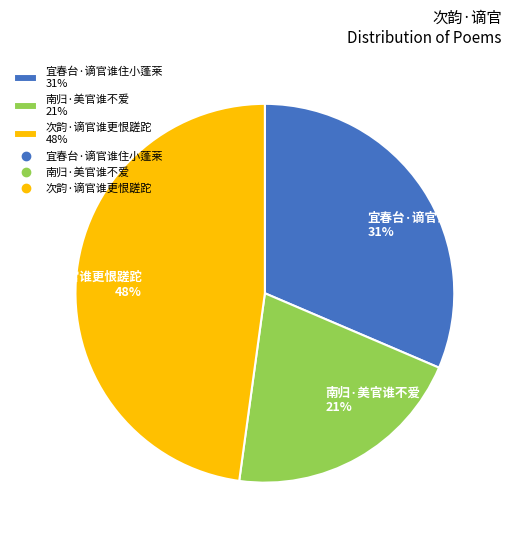

To the nearest percent, what is the average slice percentage?

33%